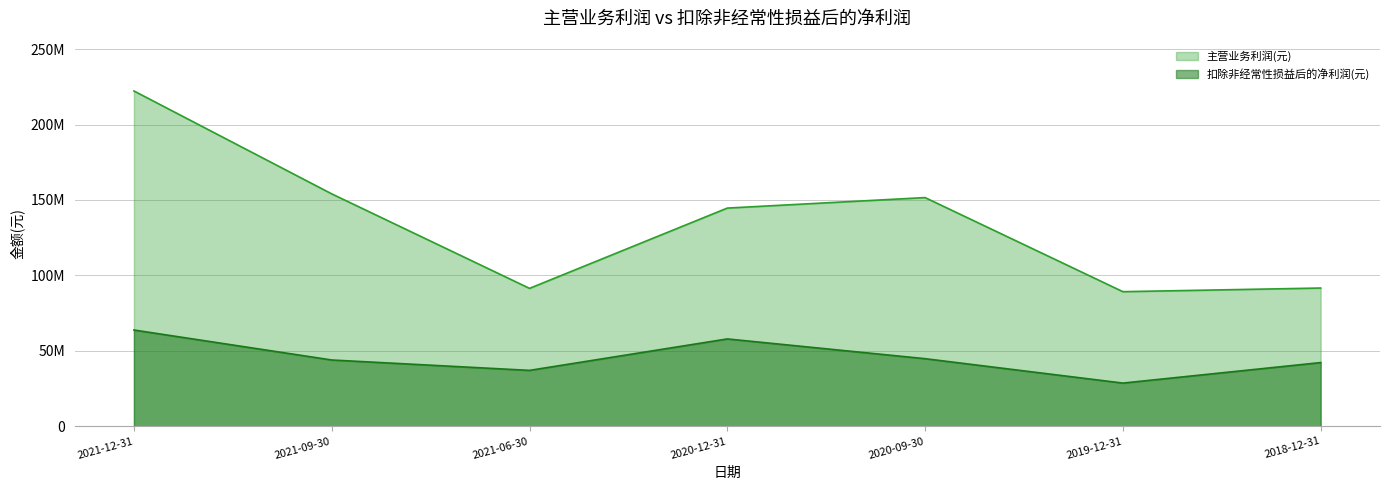

What value does the 扣除非经常性损益后的净利润(元) series have at 2018-12-31?

42222565.6